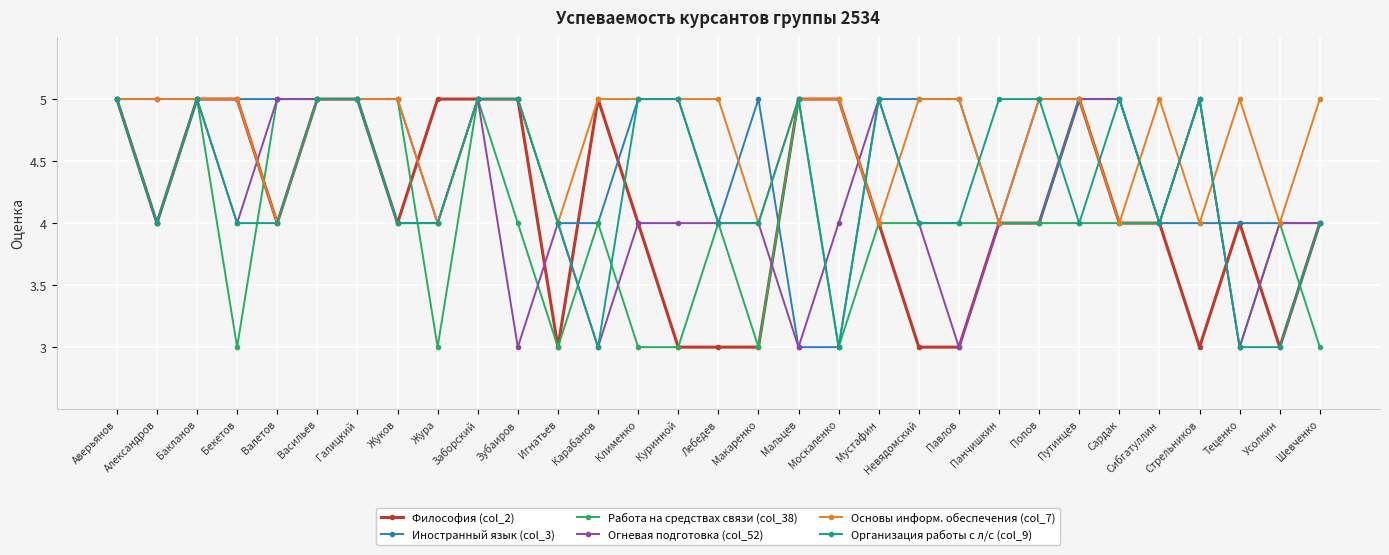

After their last crossing, which series has the higher values: Основы информ. обеспечения (col_7) or Огневая подготовка (col_52)?

Основы информ. обеспечения (col_7)